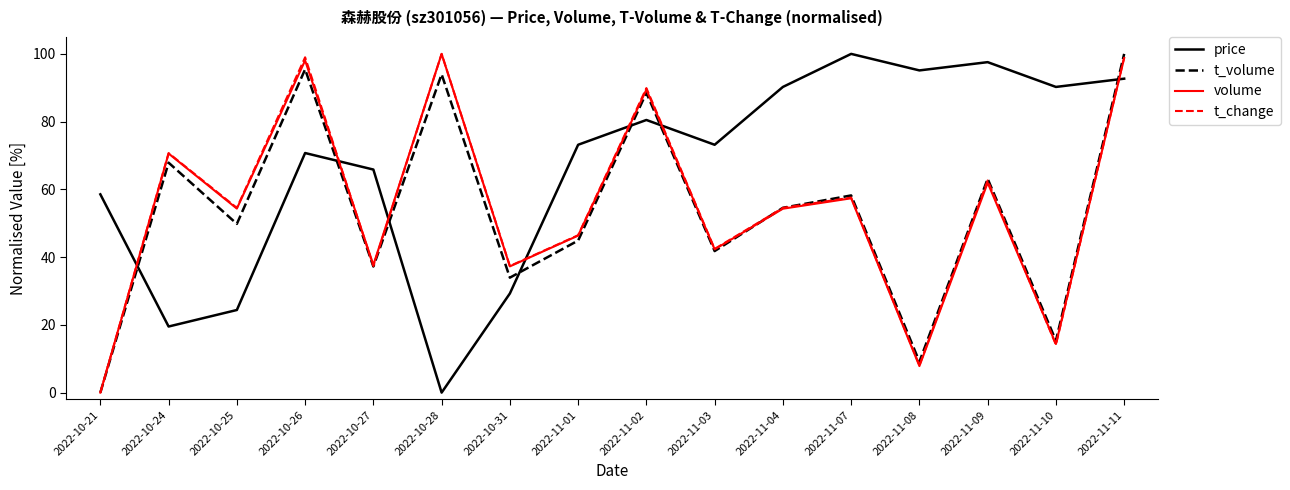

Where does the t_volume series first go above 54?

2022-10-24